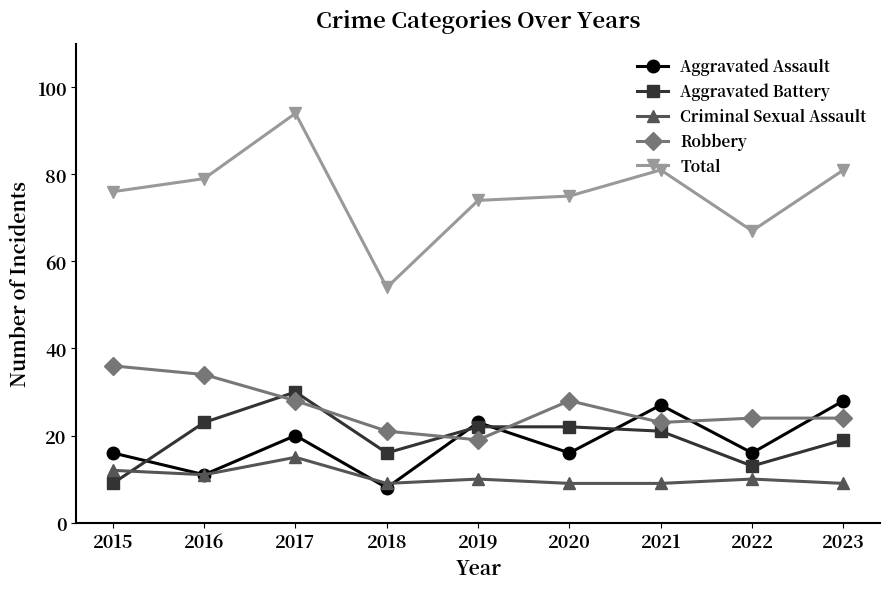

How many data points in Total are less than 76?

4